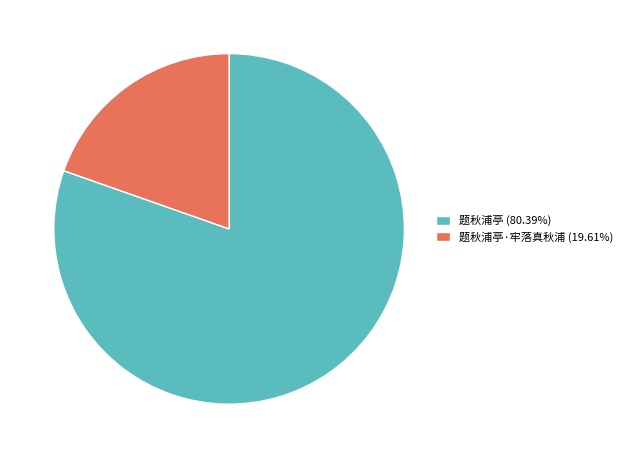

Is there any slice that represents more than half of the pie?

Yes